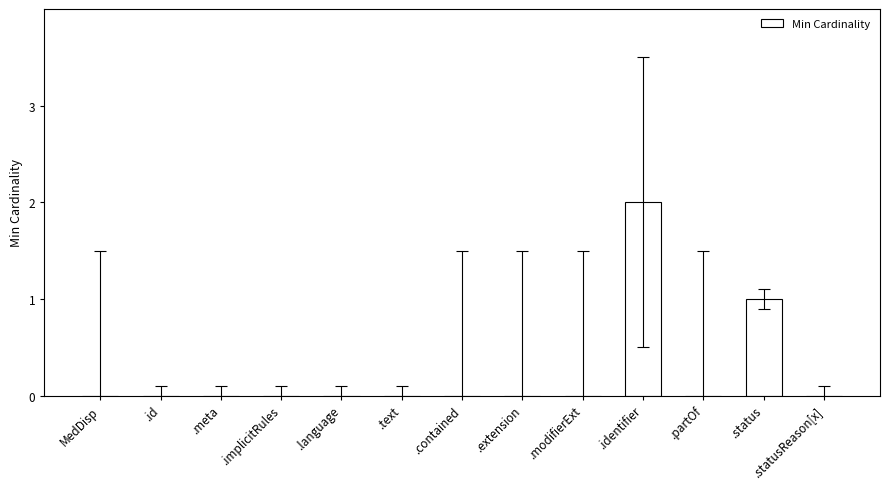

Which label corresponds to the largest value in the chart?

.identifier